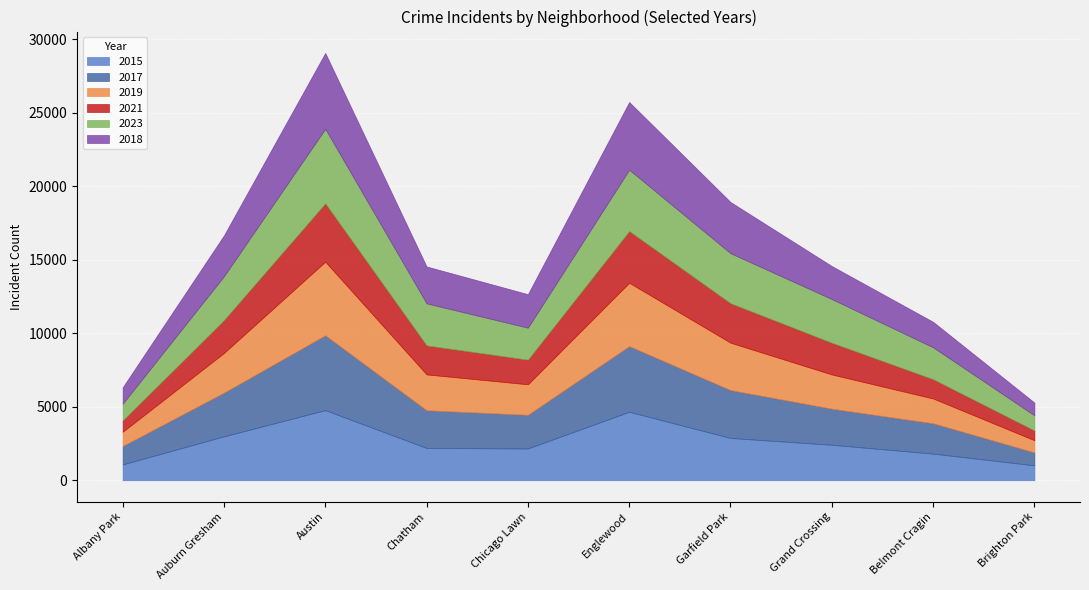

Is it true that 2023 equals 2972 at Grand Crossing?

True